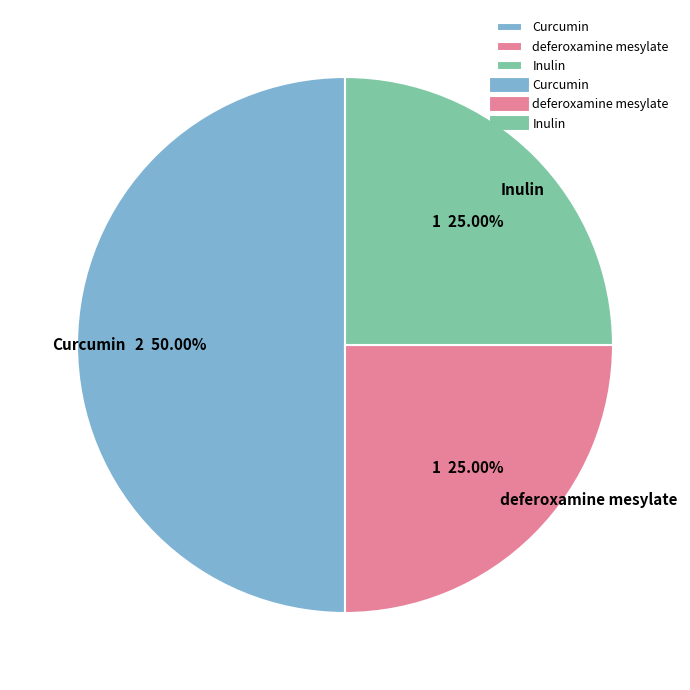

True or false: Inulin accounts for 25% of the total.

True